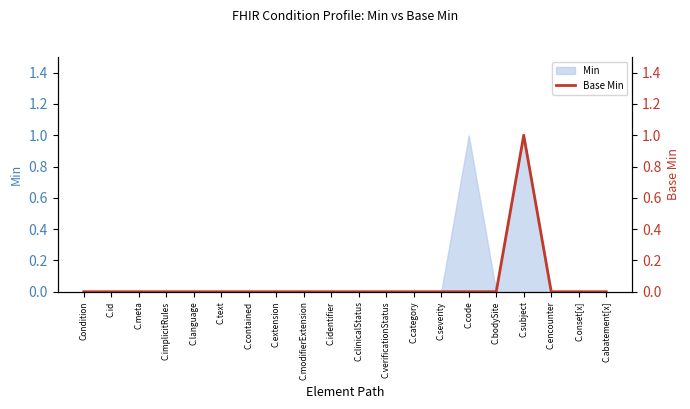

True or false: Min has a value of 0 at C.subject.

False